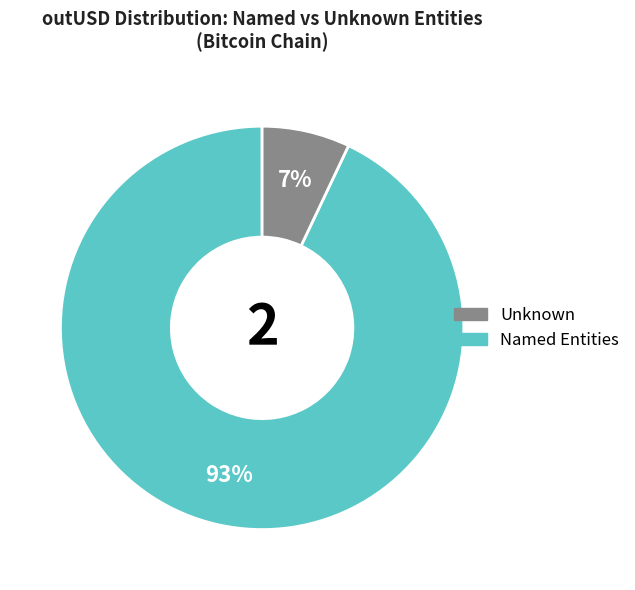

Is there a majority slice in this chart?

Yes